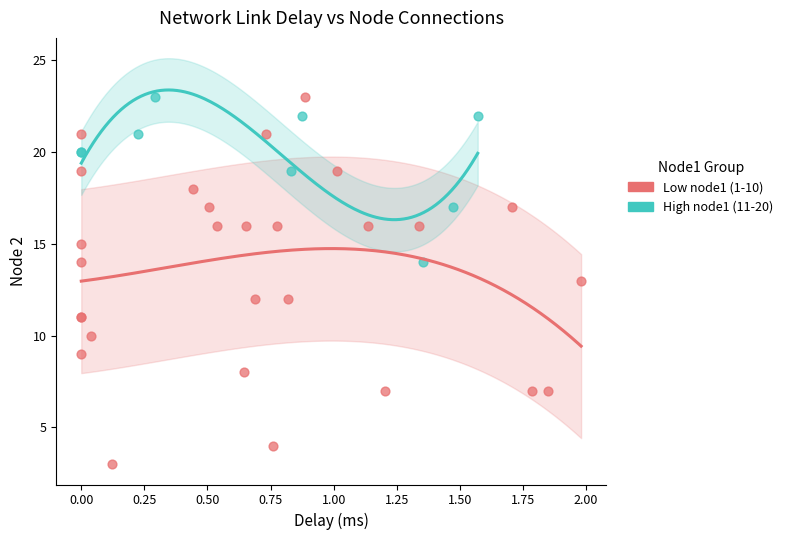

Which series contains the lowest Y value?

Low node1 (1-10)